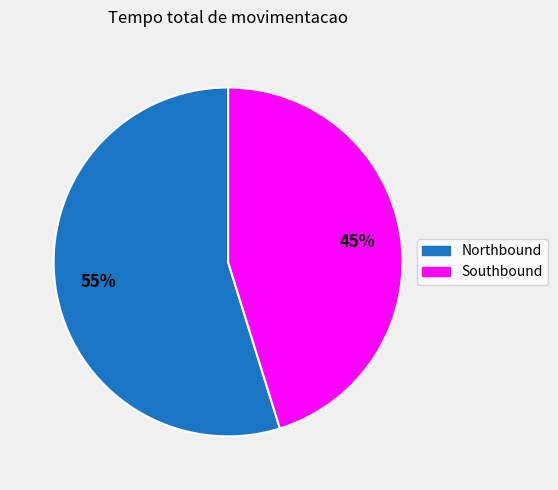

Does any single category account for the majority?

Yes